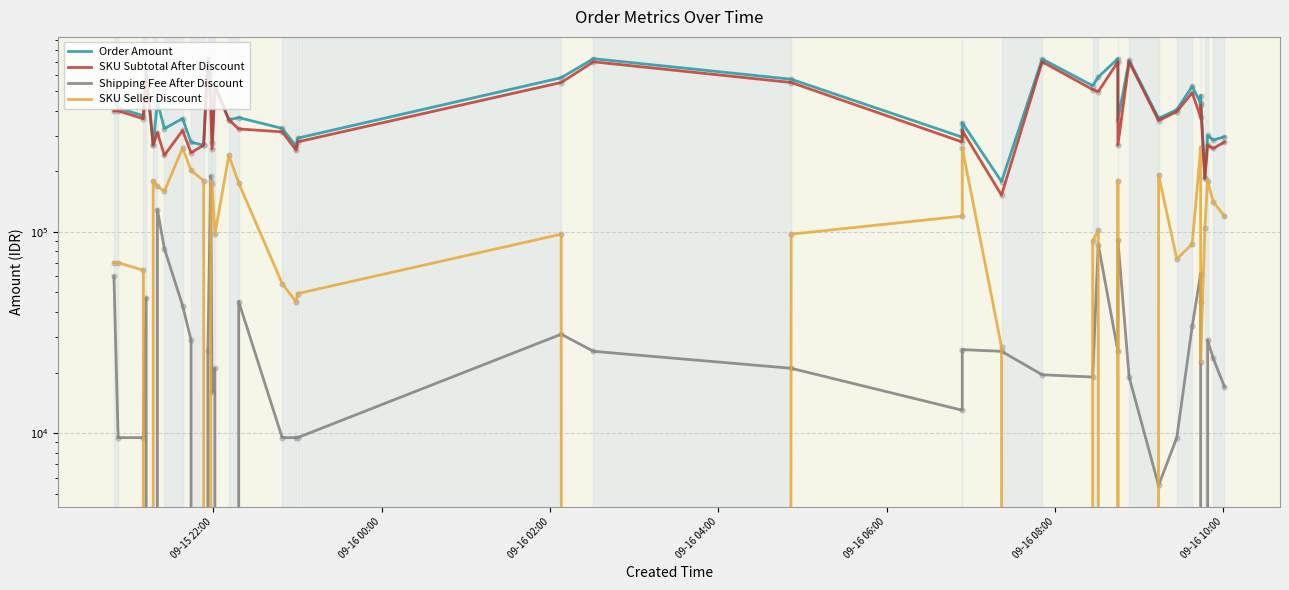

Which series contains the highest Y value?

Order Amount